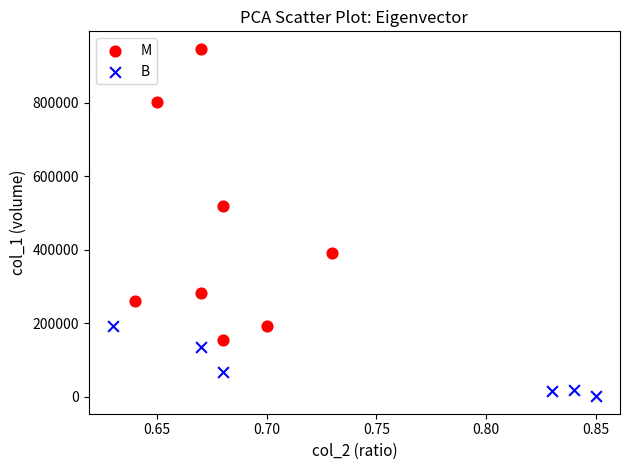

Which series has the largest Y range (max minus min)?

M